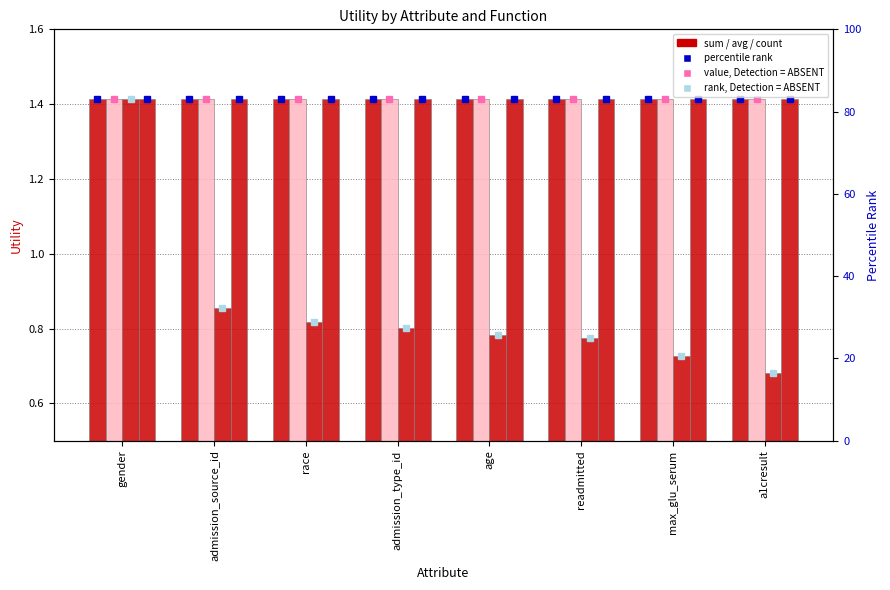

Does the chart contain any negative values?

No